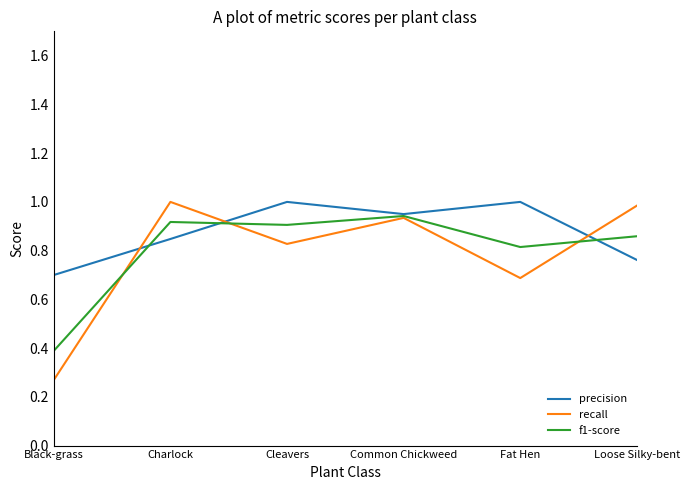

The value of precision at Common Chickweed is 1.2. True or false?

False